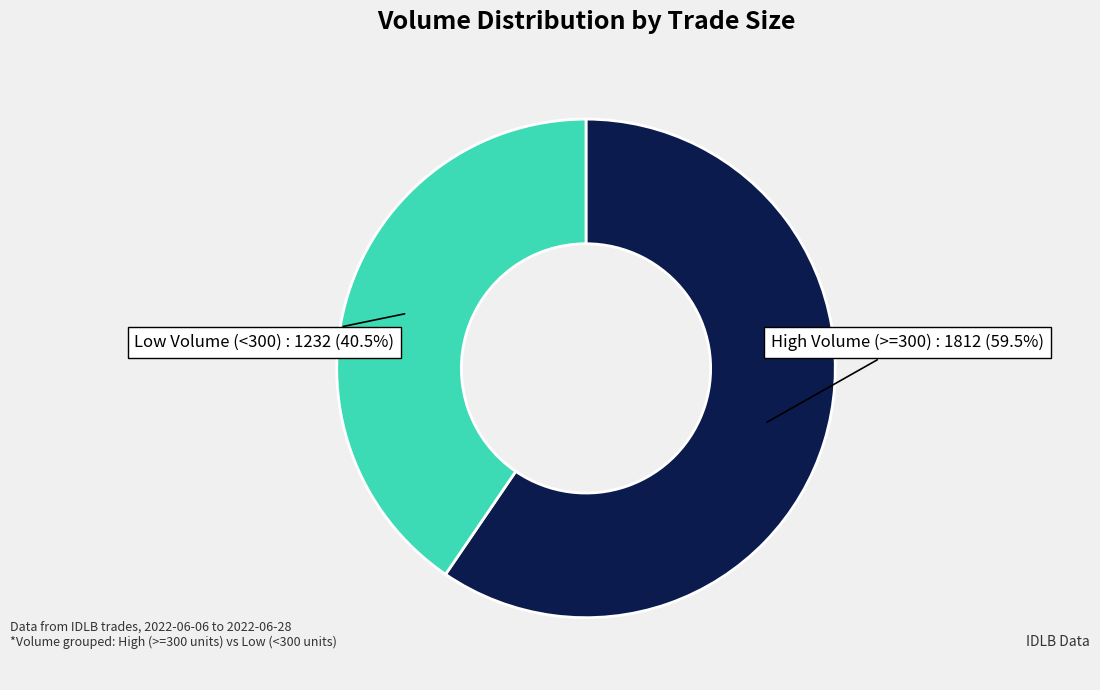

To the nearest percent, what is the average slice percentage?

50%